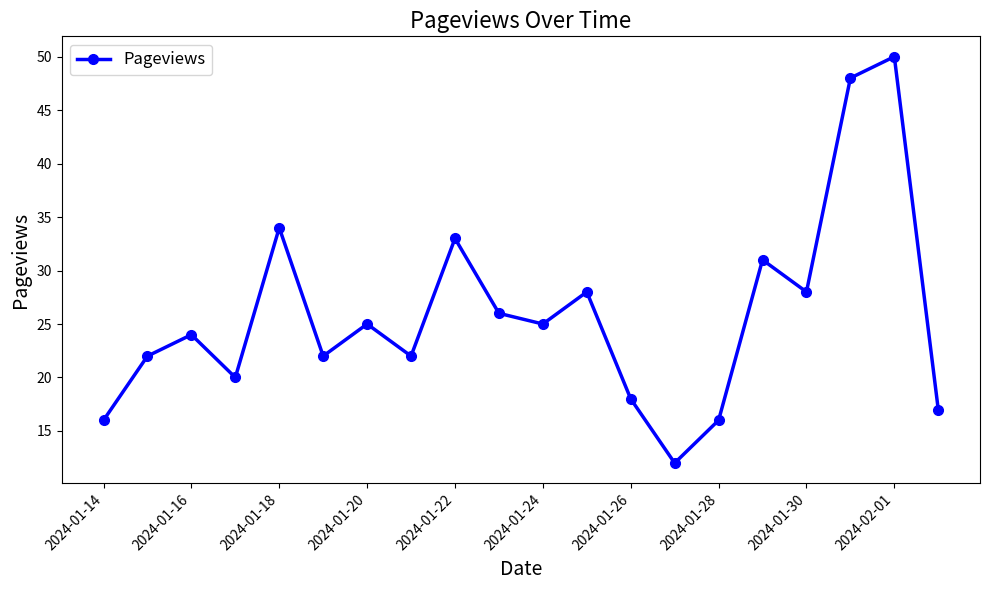

What is the smallest value displayed?

12